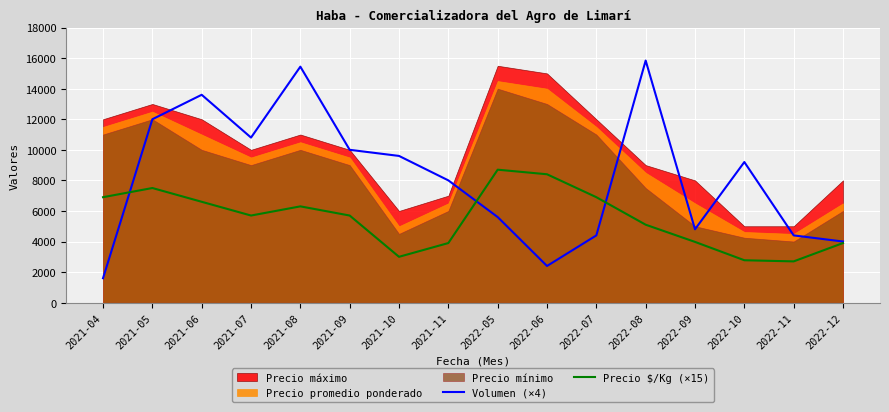

What is the difference between the maximum and minimum values in the Precio $/Kg (×15) series?

6000